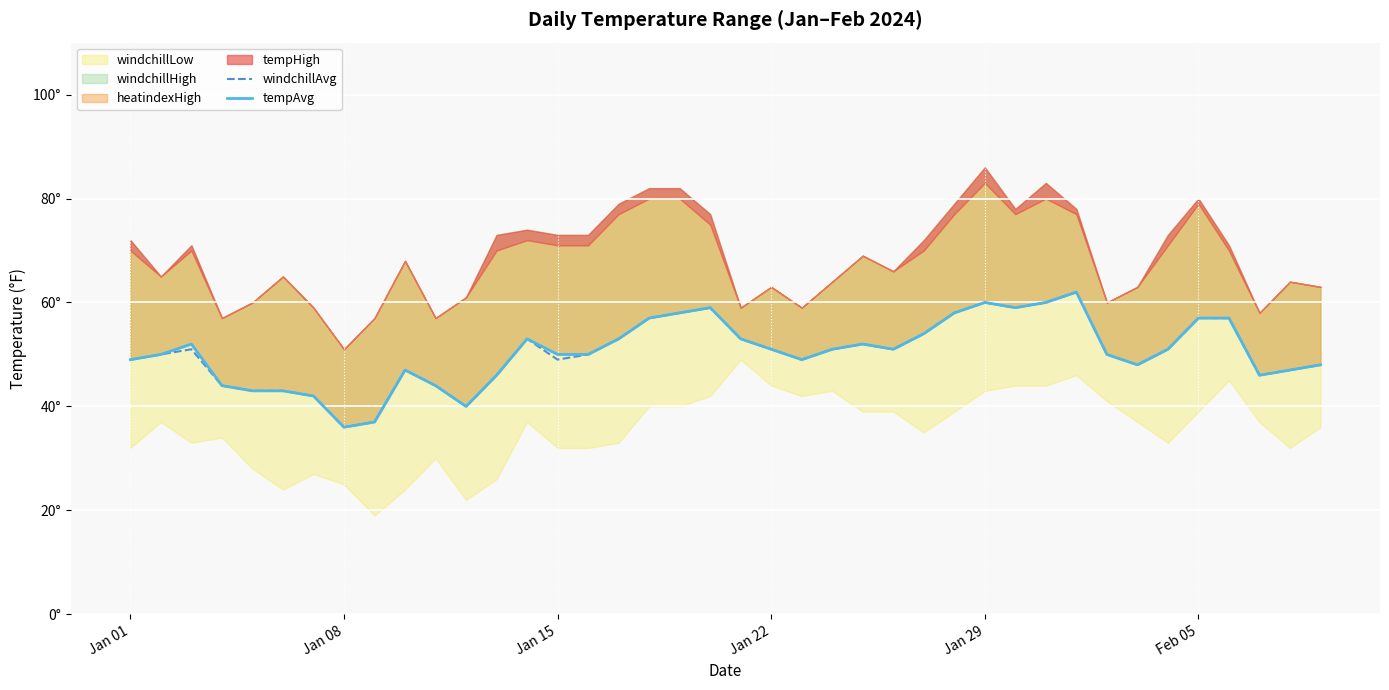

How many lines are shown in the chart?

2